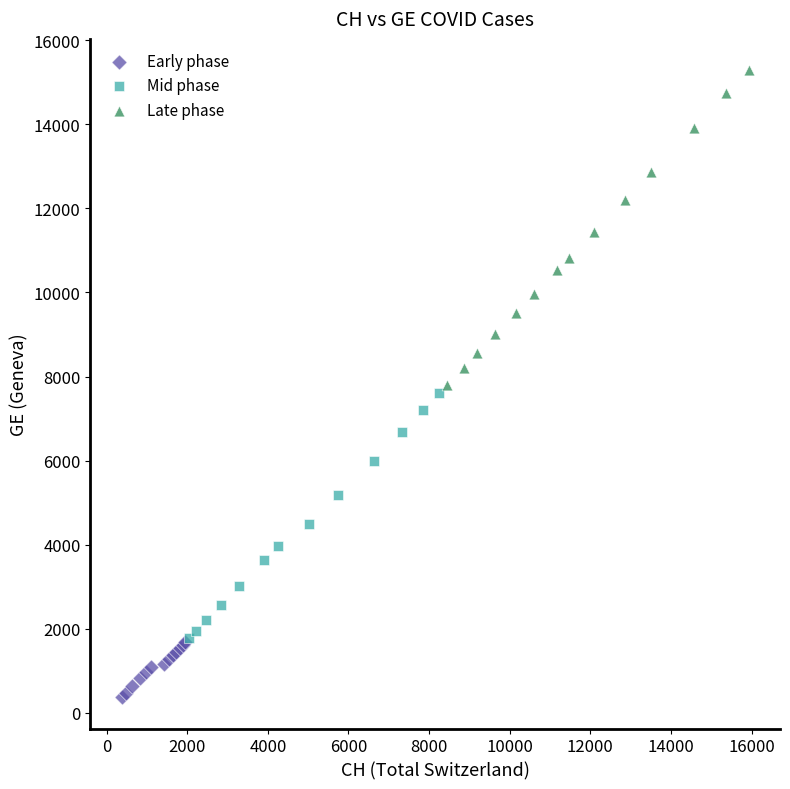

Which series reaches the maximum Y coordinate?

Late phase